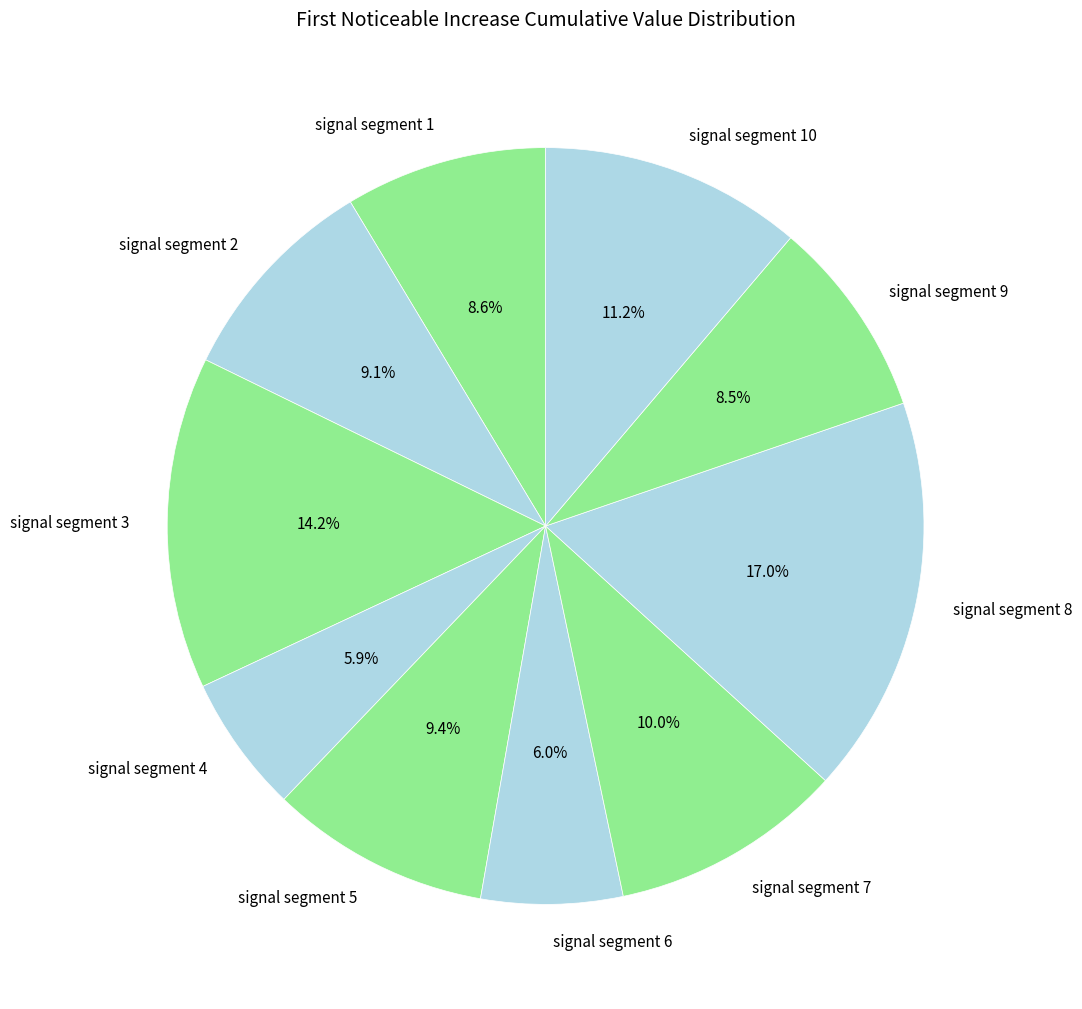

The signal segment 3 slice represents 14% of the pie. True or false?

True